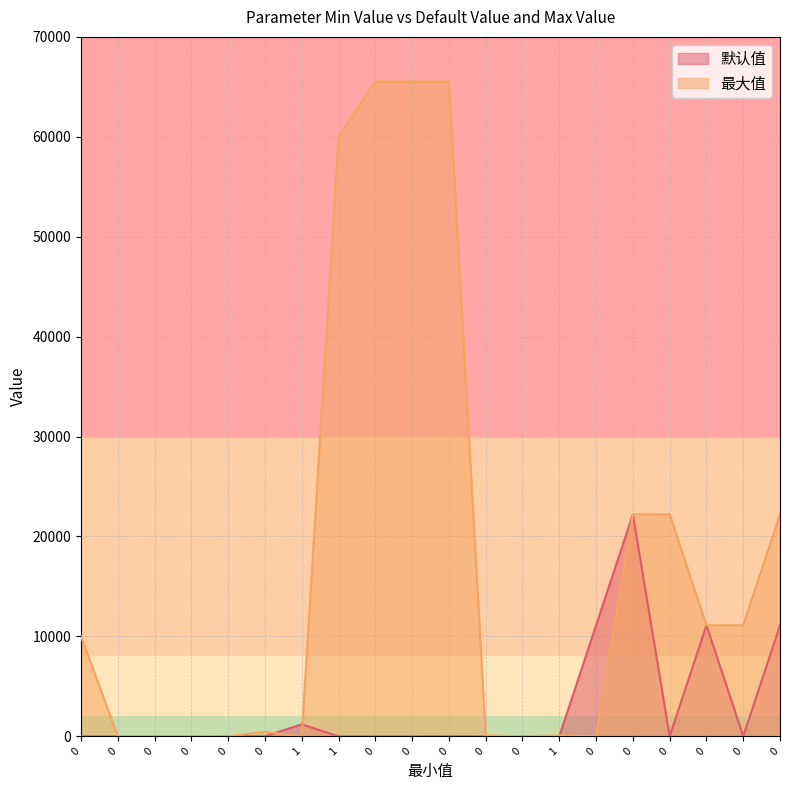

How many interior local peaks does the 最大值 series have?

3